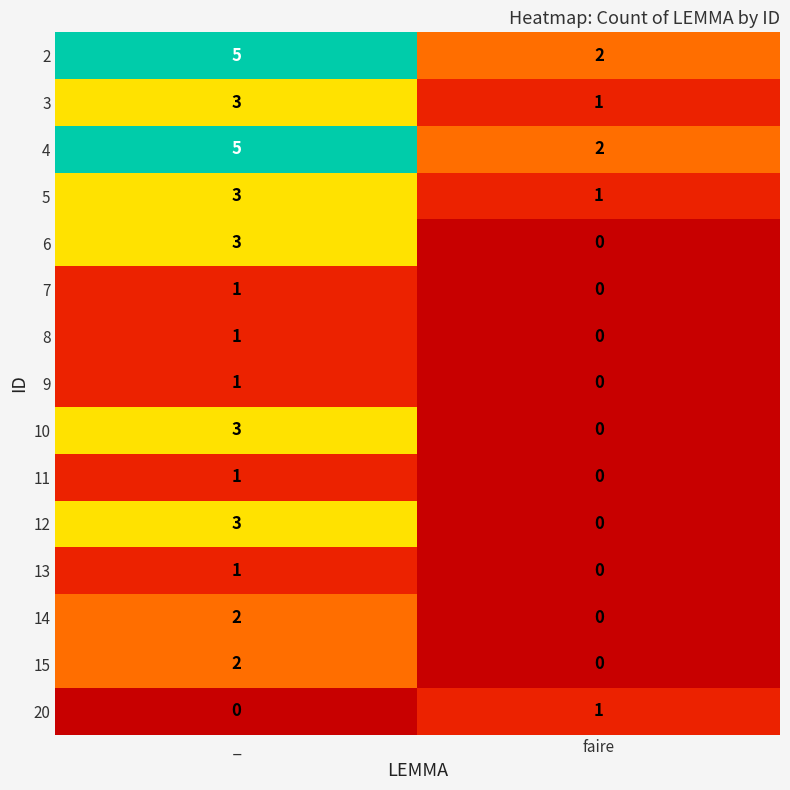

What is the maximum value shown in the chart?

5